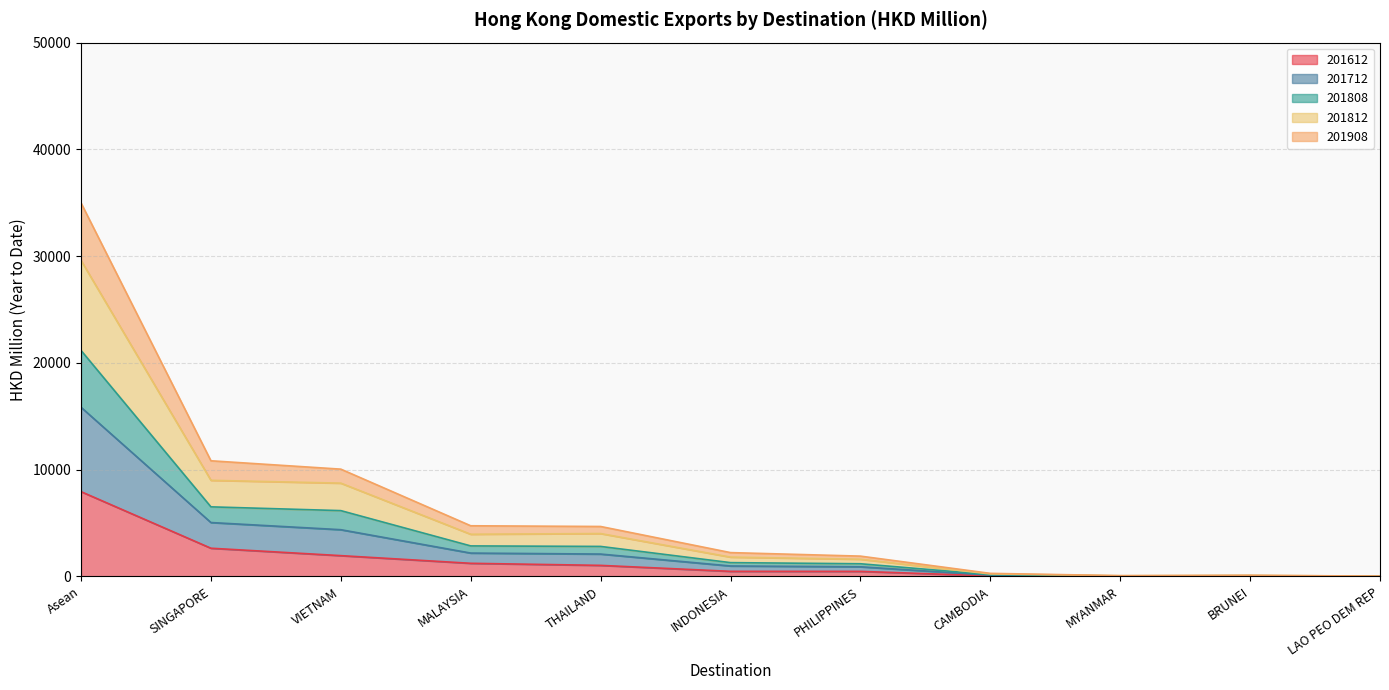

The value of 201612 at SINGAPORE is 2647.0. True or false?

True